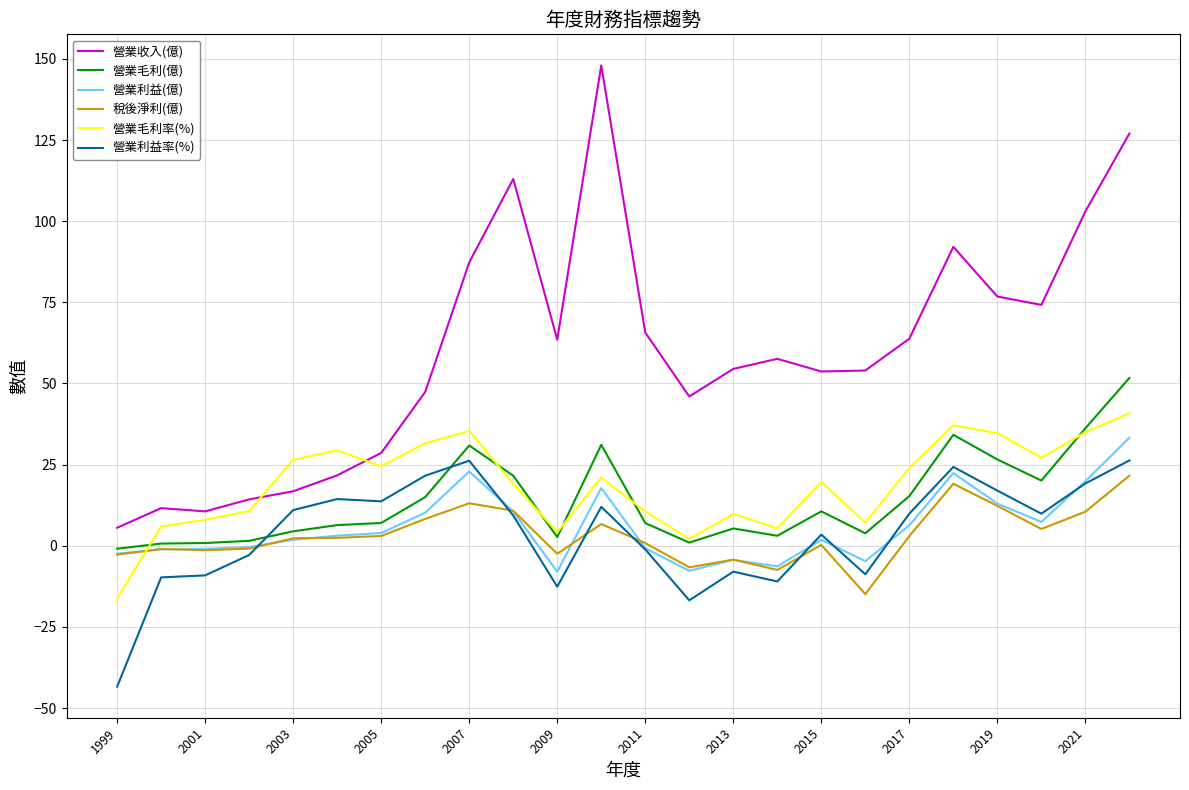

In 營業收入(億), how many points are lower than both neighbors (excluding endpoints)?

5